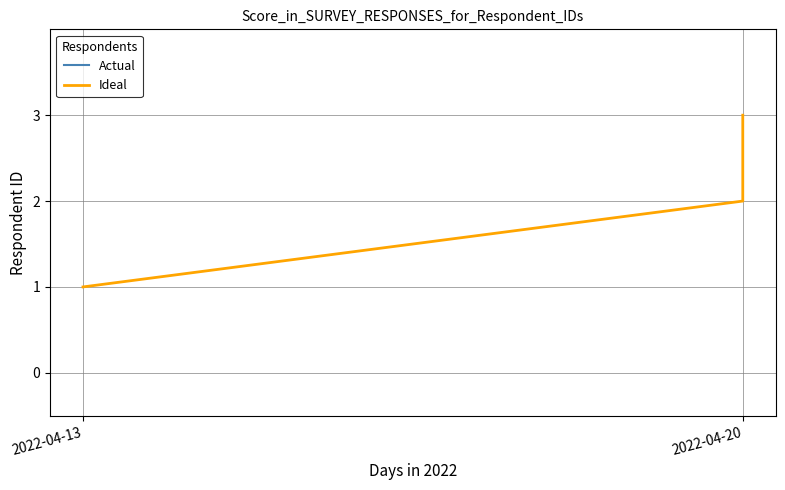

Read the value at 2022-04-20.

3